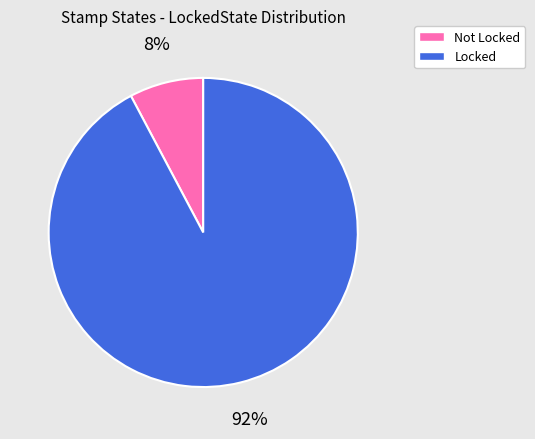

To the nearest percent, what is the difference between the Locked and Not slice percentages?

84%